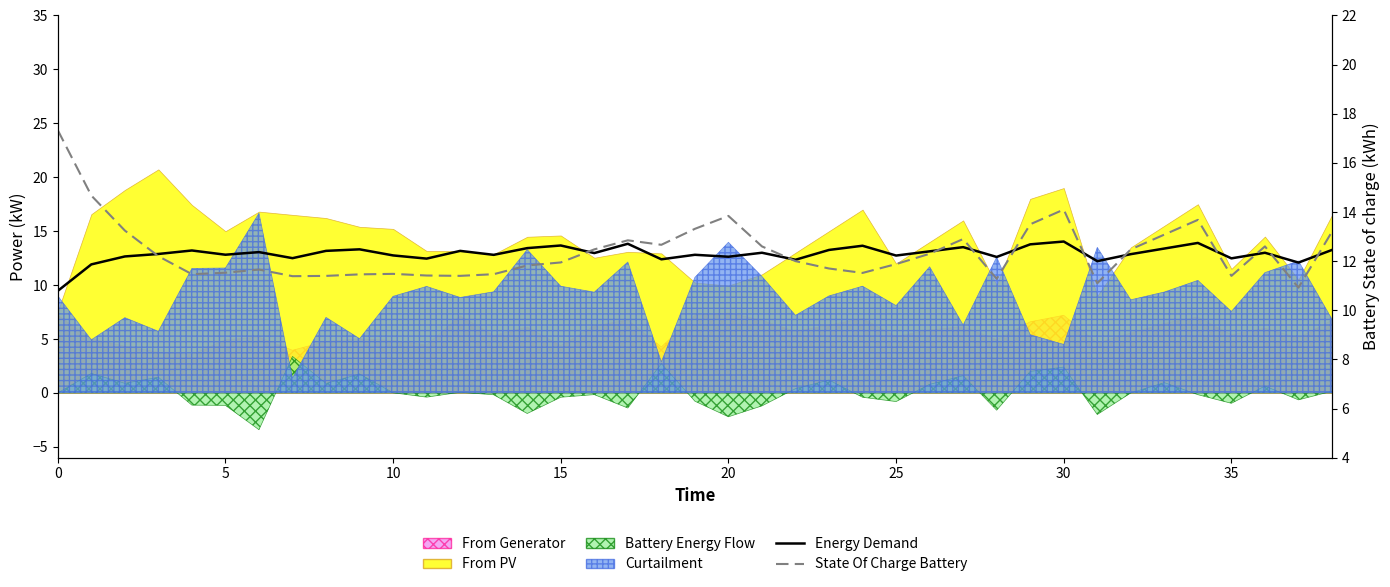

Which series has the largest range (max minus min)?

State Of Charge Battery